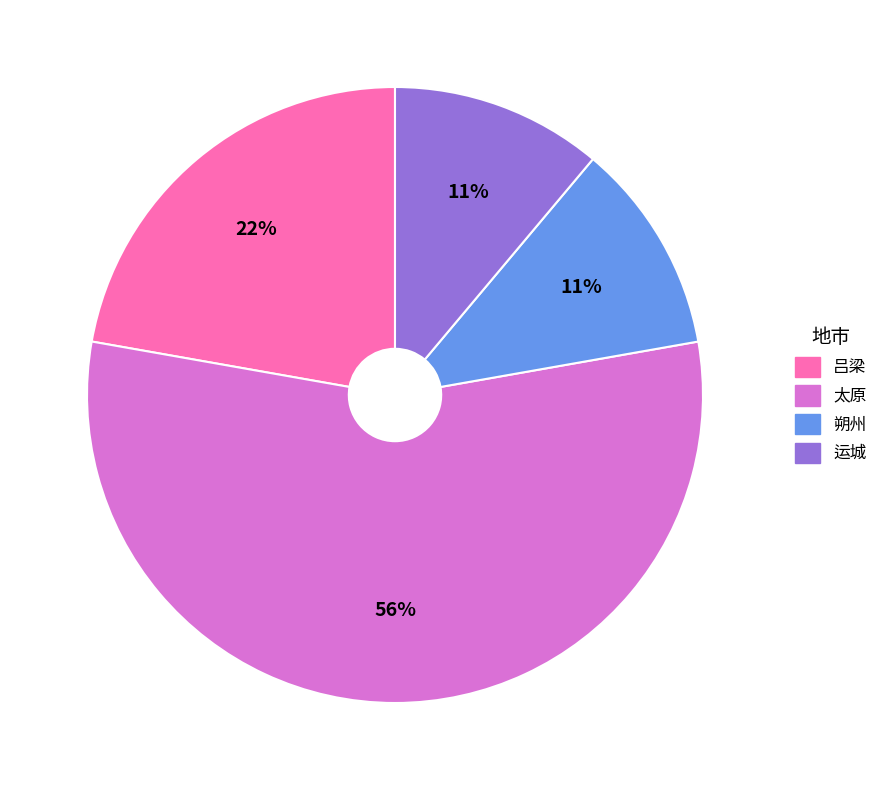

Which slice is the largest?

太原